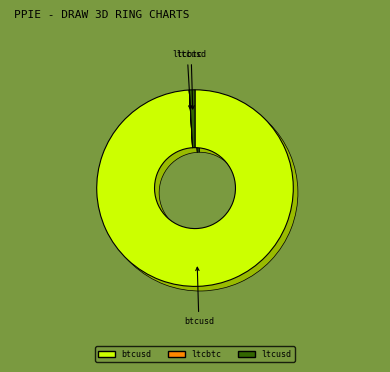

The ltcusd slice represents 16% of the pie. True or false?

False